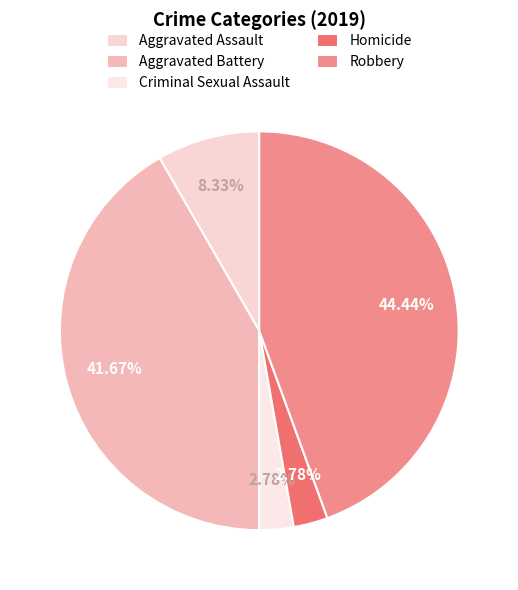

Count the number of slices in the pie.

5